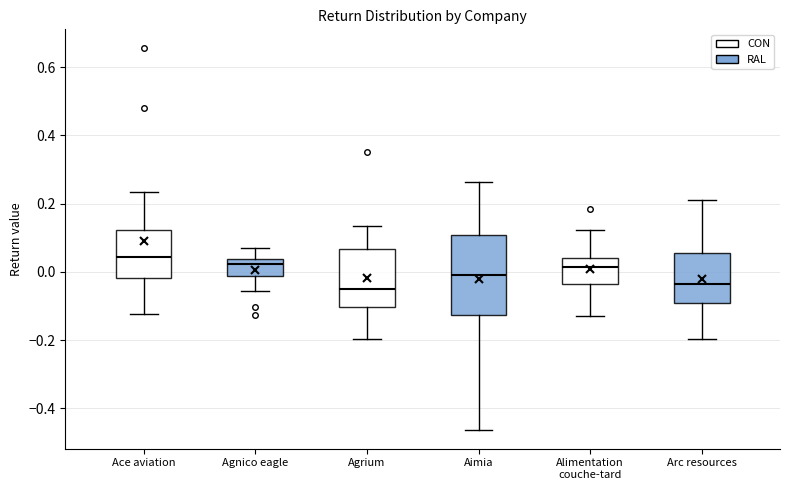

Reading left to right, transcribe this box plot: for each box, give where its median line is, the range the box spans, and where its two whiskers end, as read against the y-axis. The values are not printed on the chart, so give them approximately, as read against the axis.

Ace aviation: median 0.04, box -0.02 to 0.12, whiskers -0.12 to 0.24
Agnico eagle: median 0.02, box -0.02 to 0.04, whiskers -0.06 to 0.08
Agrium: median -0.04, box -0.10 to 0.06, whiskers -0.20 to 0.14
Aimia: median -0.02, box -0.12 to 0.10, whiskers -0.46 to 0.26
Alimentation couche-tard: median 0.02, box -0.04 to 0.04, whiskers -0.12 to 0.12
Arc resources: median -0.04, box -0.10 to 0.06, whiskers -0.20 to 0.20